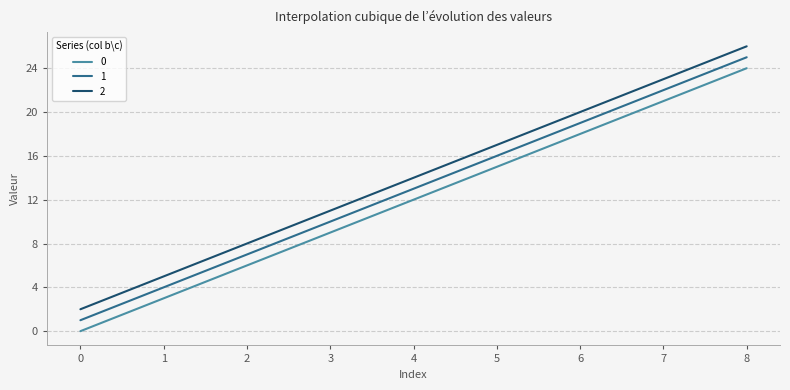

What are all the series names shown in the legend?

0, 1, 2